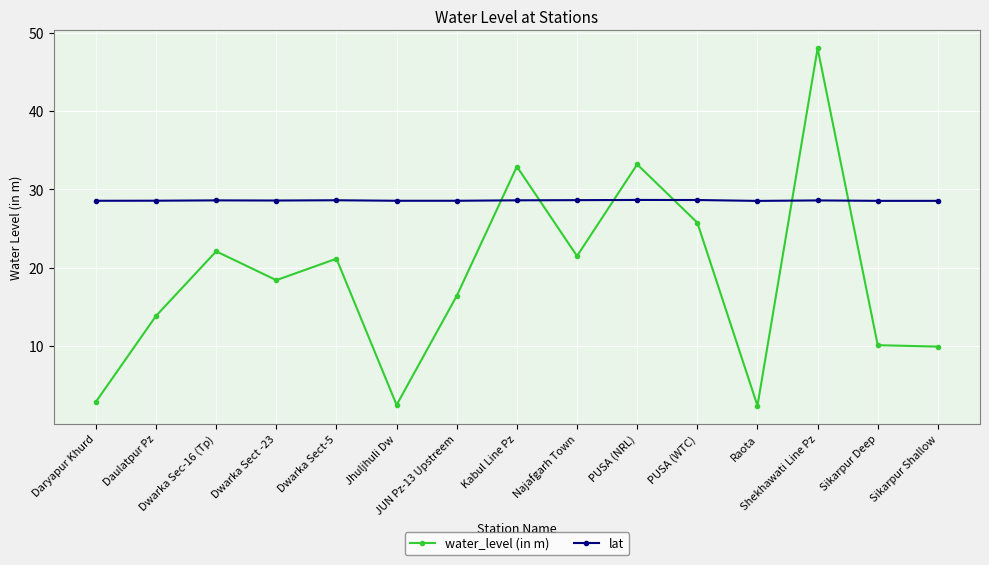

What is the minimum value for lat?

28.5